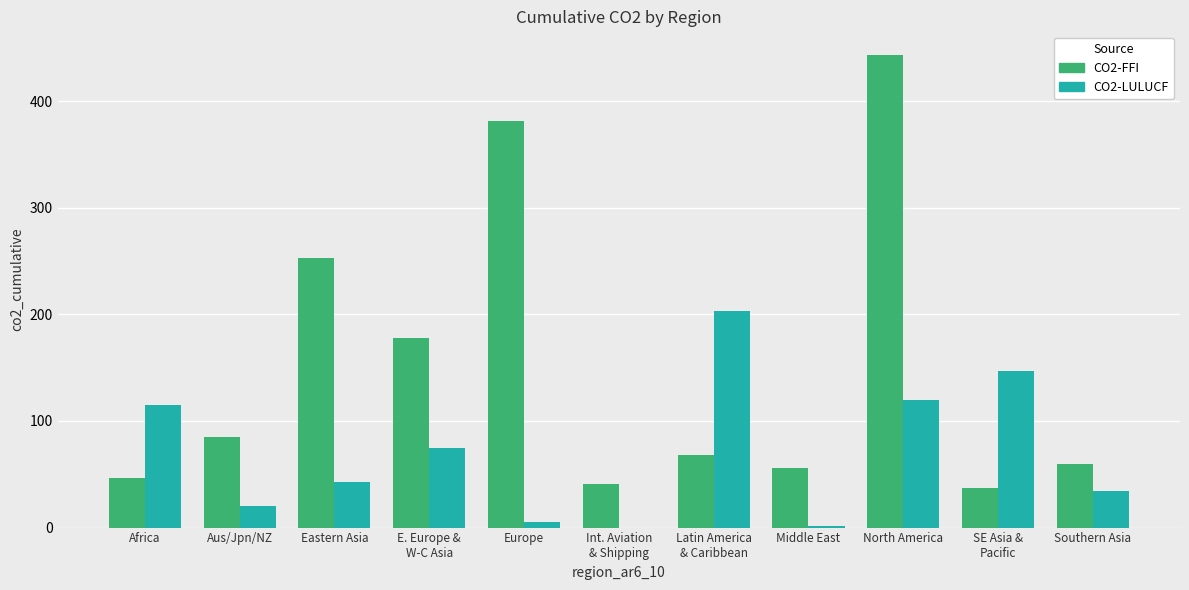

Is the value of CO2-LULUCF at Europe greater than the value of CO2-FFI at Middle East?

No